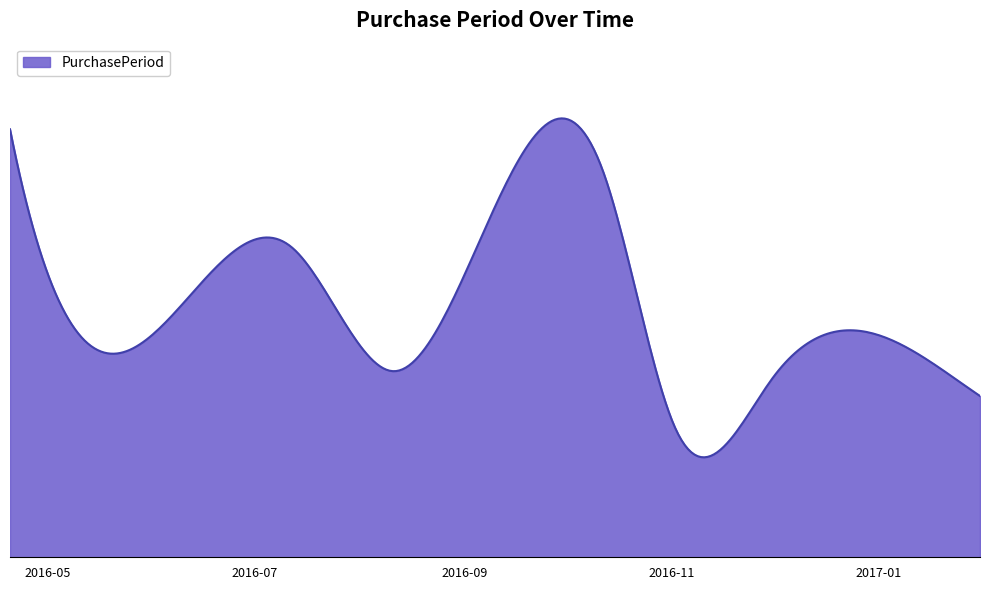

What is the label of the 6th point from the left?

2016-11-02